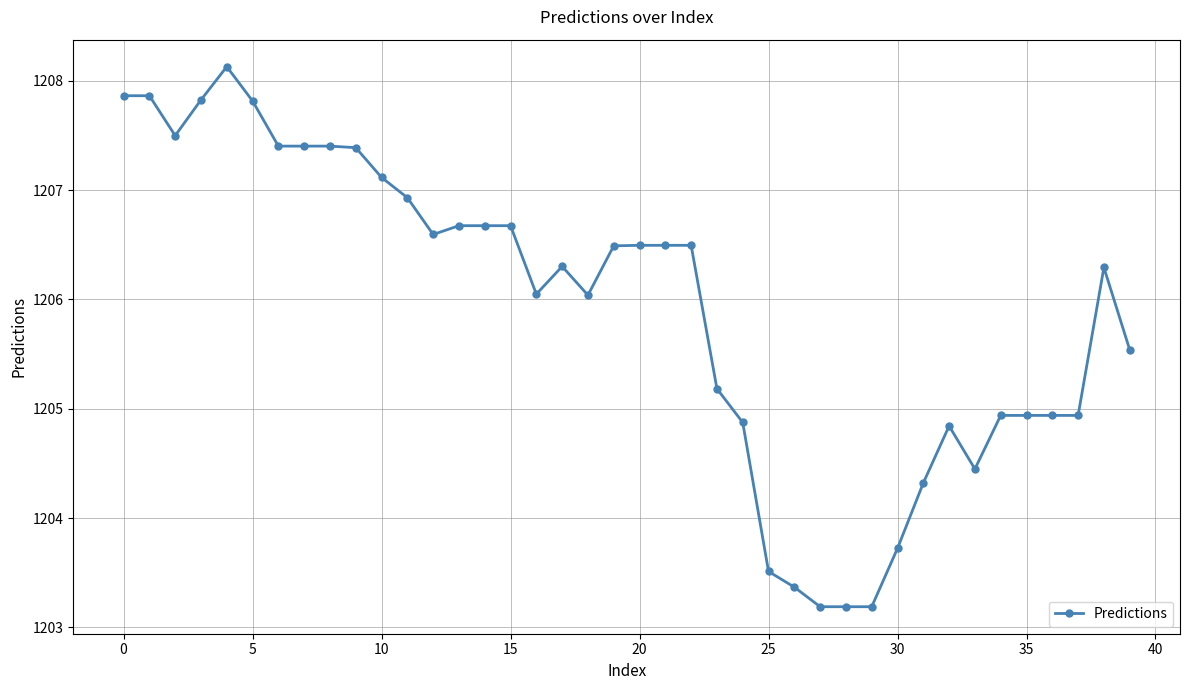

How many lines are shown in the chart?

1